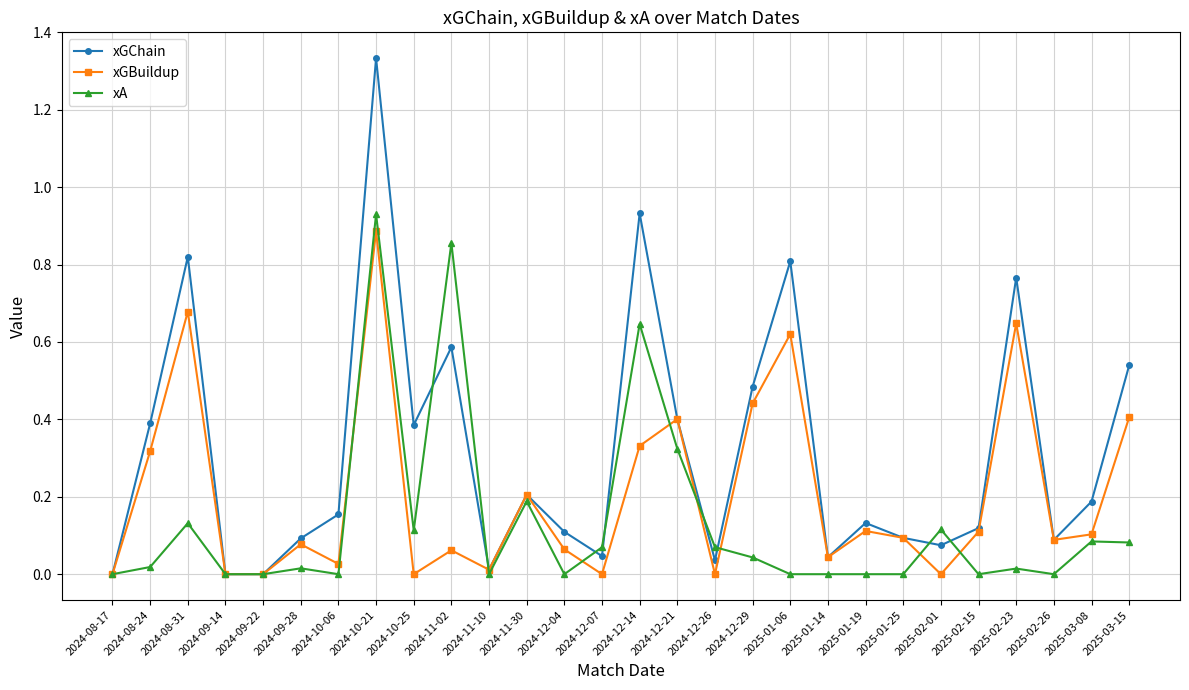

Which series changed the most between 2024-12-29 and 2025-02-26?

xGChain